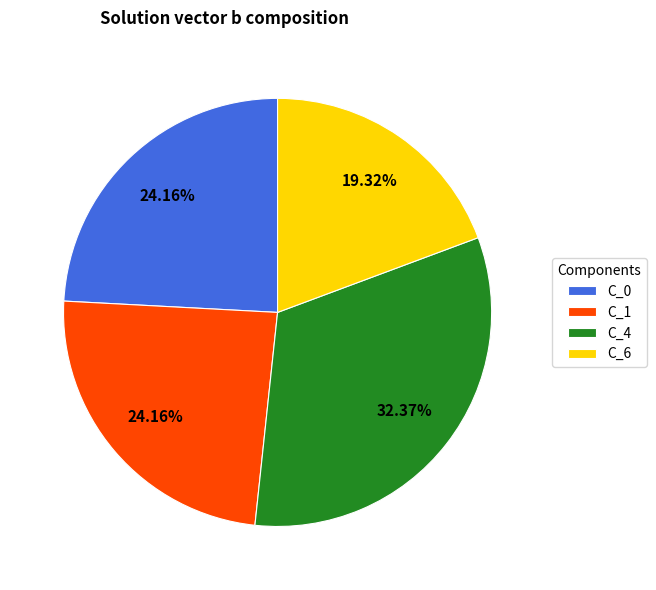

Which has a higher value, C_6 or C_0?

C_0